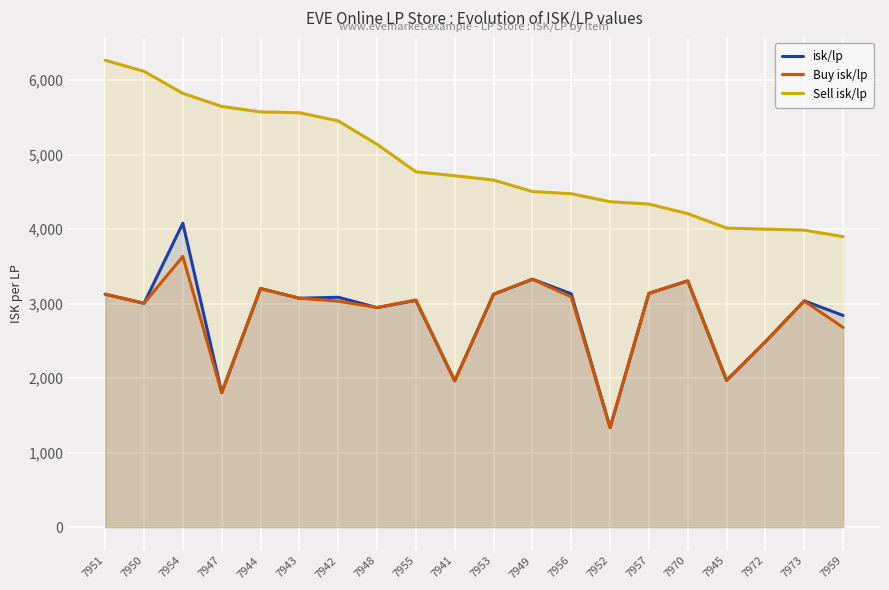

Rank the series by their maximum value, from lowest to highest.

Buy isk/lp, isk/lp, Sell isk/lp